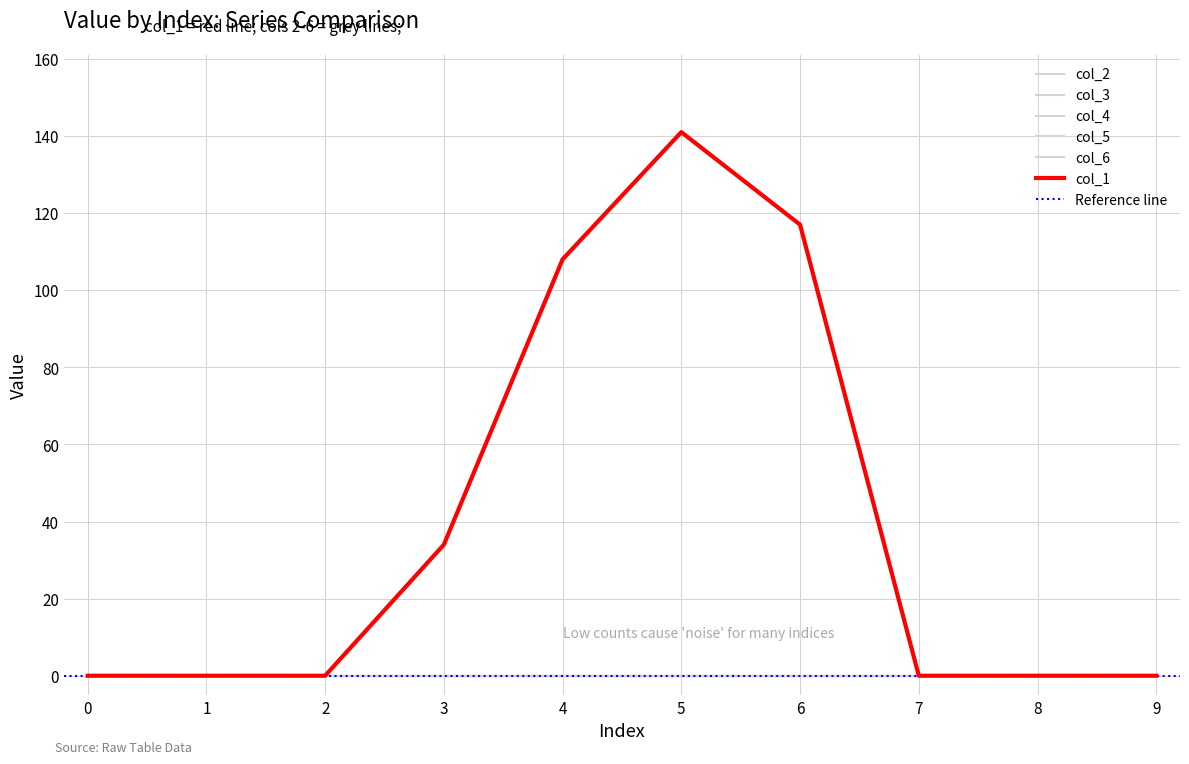

True or false: col_6 and col_1 intersect in this chart.

False